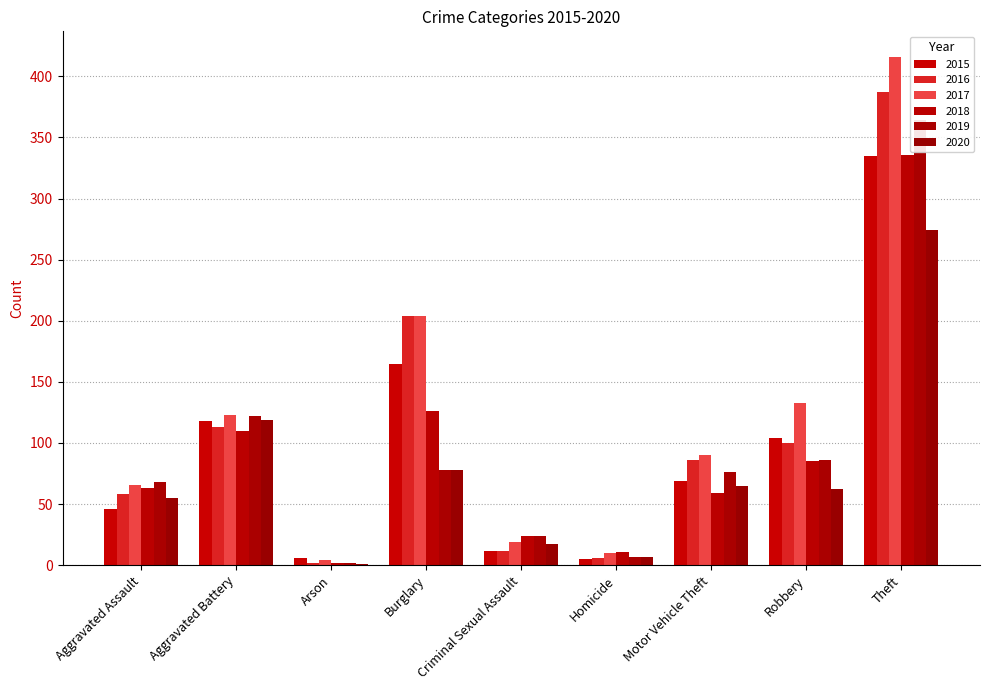

At how many categories does at least one series exceed 111?

4